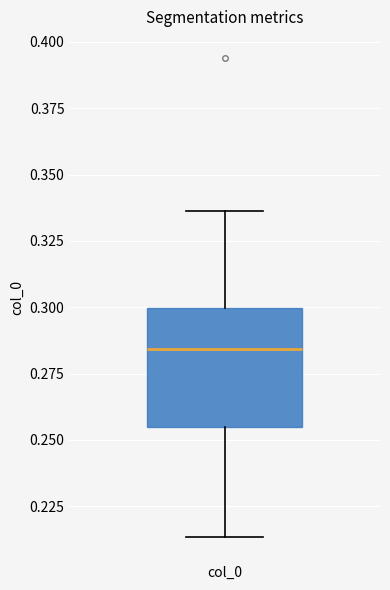

Where does the upper whisker of the box for col_0 end on the y-axis? The values are not printed on the chart, so give them approximately, as read against the axis.

0.335